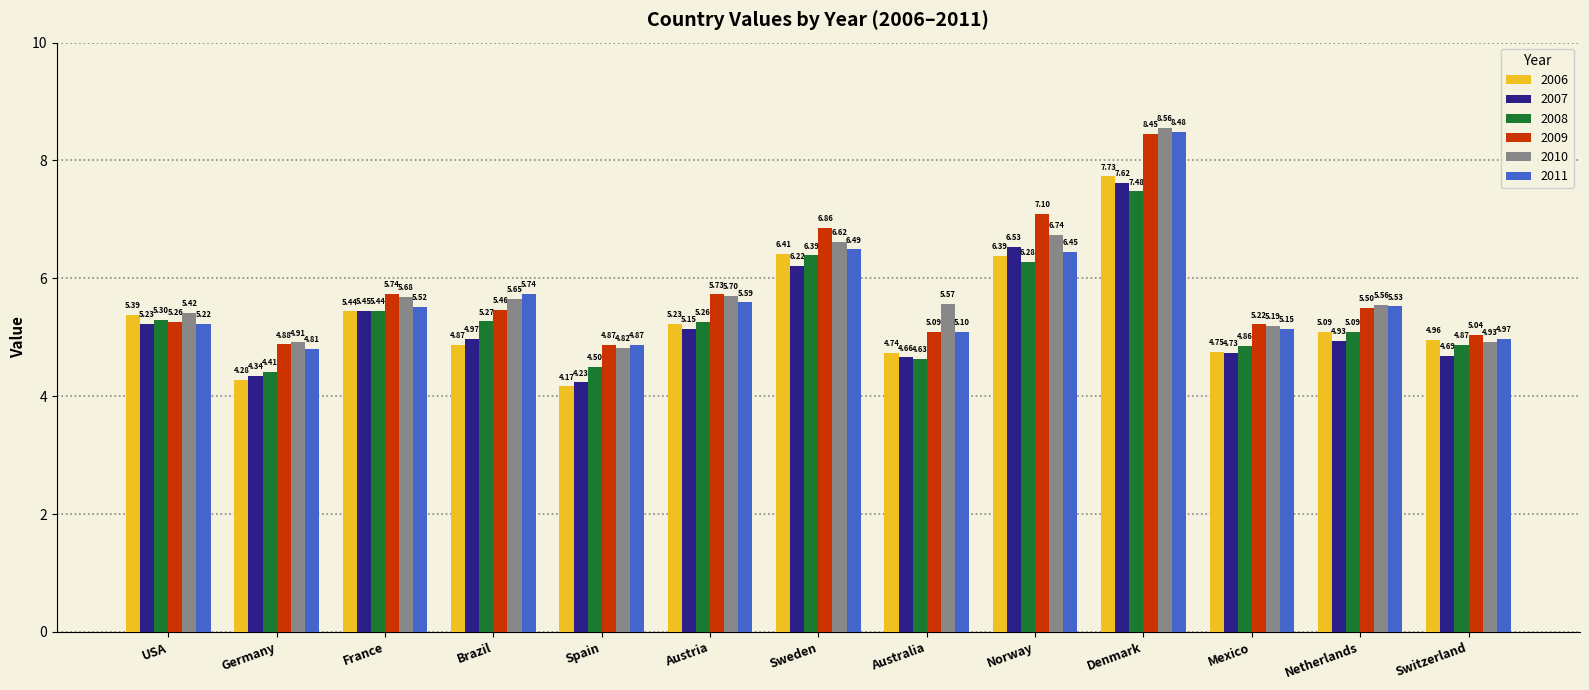

How many groups of bars are there?

13